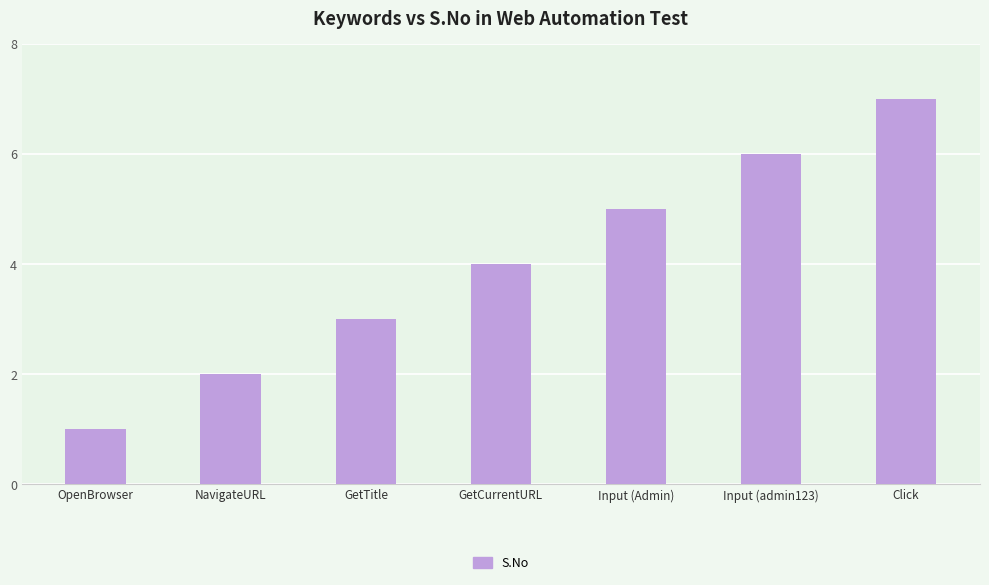

What is the change in value from GetCurrentURL to Input (Admin)?

+1